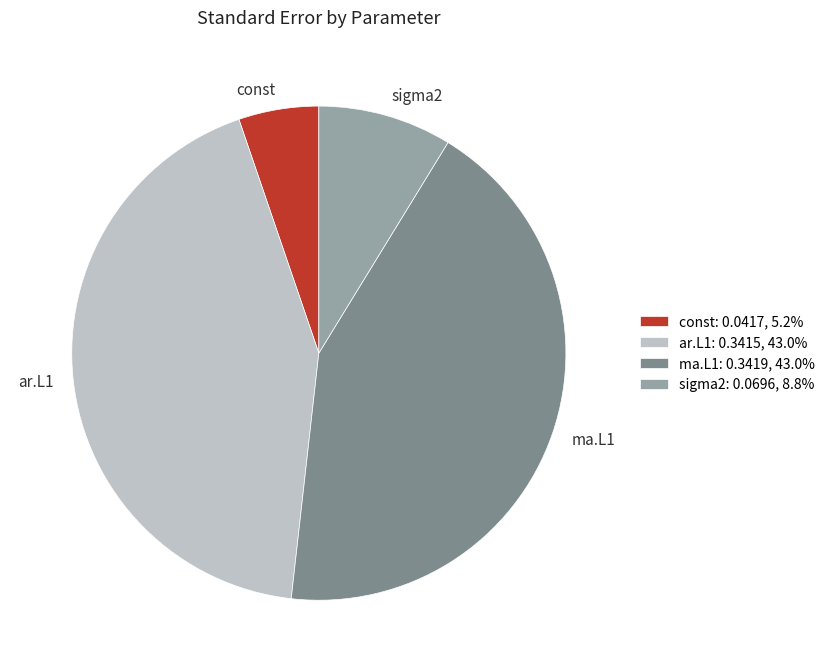

Do const and ma.L1 together represent more than half of the pie?

No